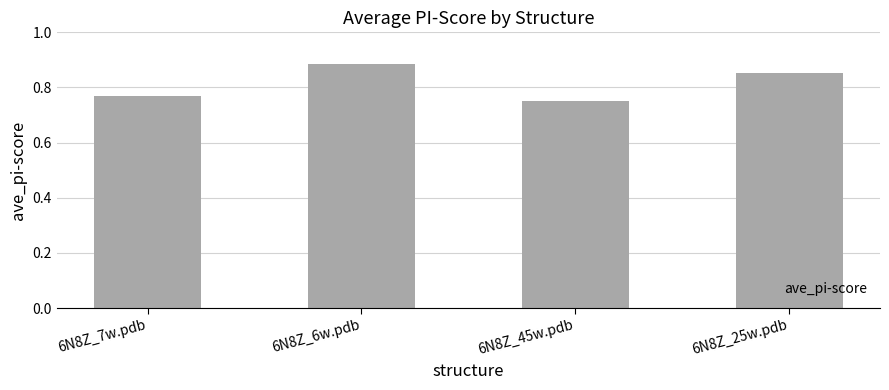

What is the label of the 4th bar from the left?

6N8Z_25w.pdb